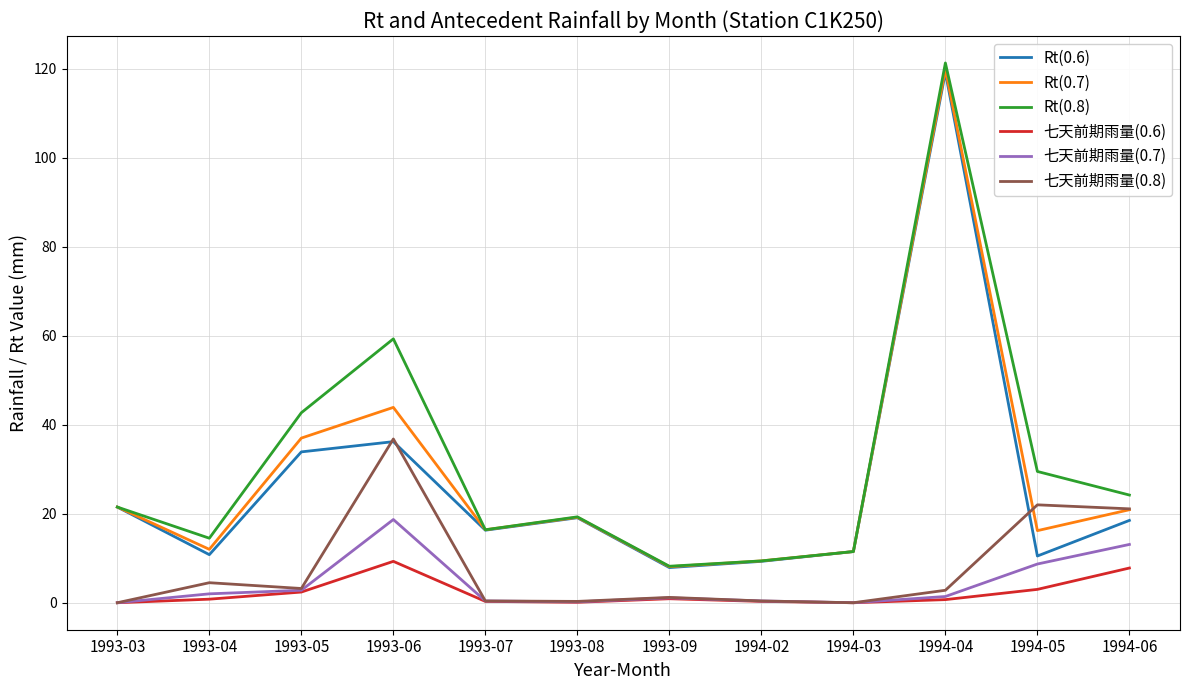

At which category is the sum across all series the highest?

1994-04